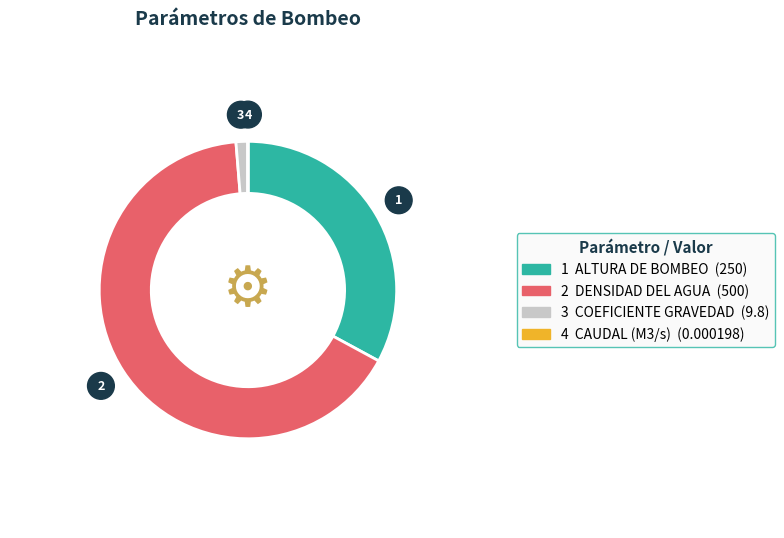

Is there a majority slice in this chart?

Yes